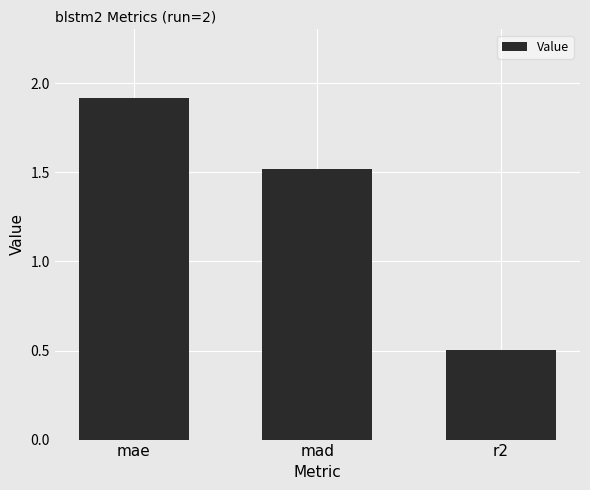

What is the sum of all values?

3.9